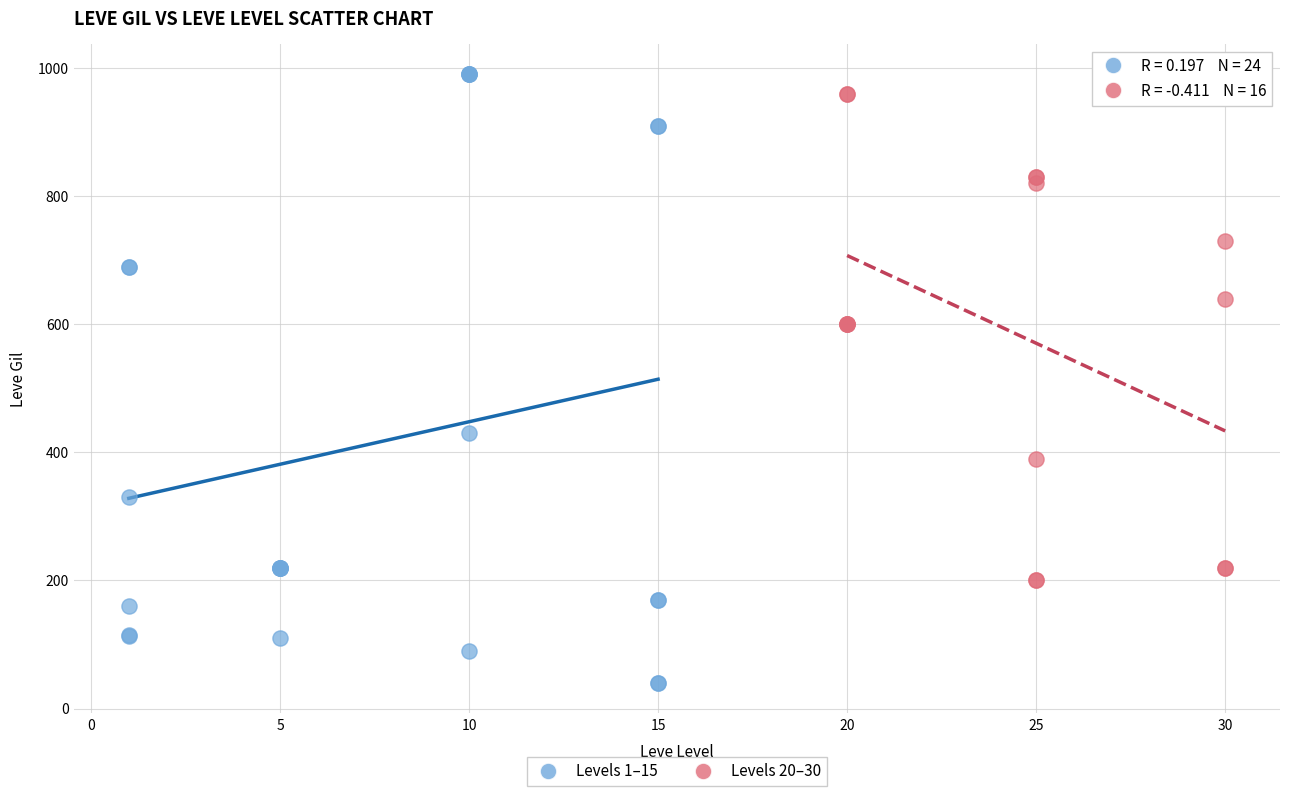

Which series has the largest Y range (max minus min)?

Levels 1–15